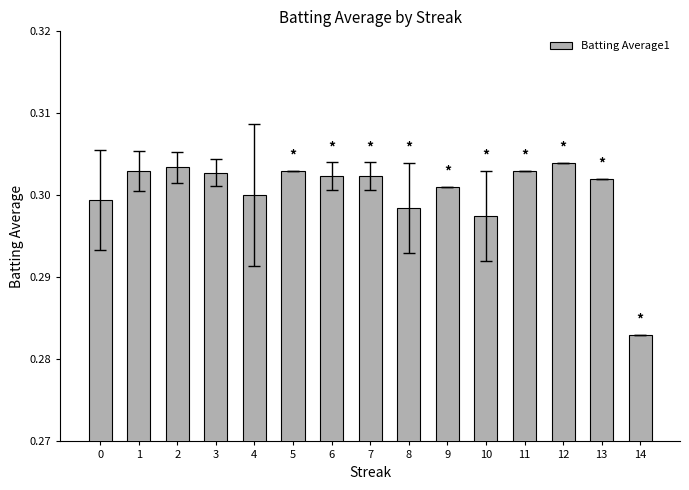

Count the values in the range 0 to 1.

15